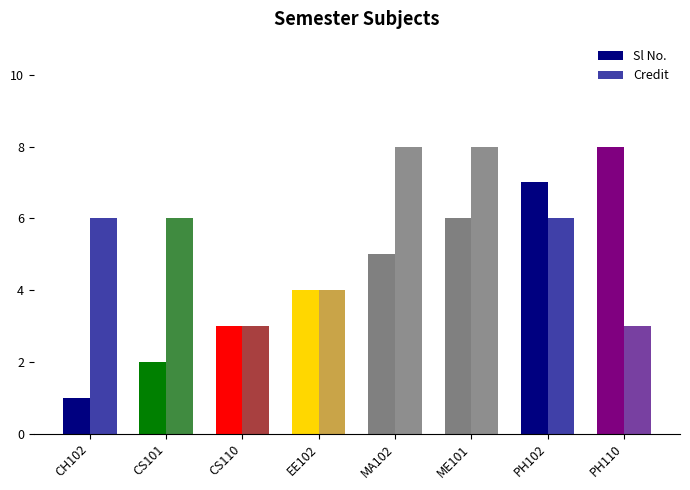

Rank the series by their average value, from highest to lowest.

Credit, Sl No.